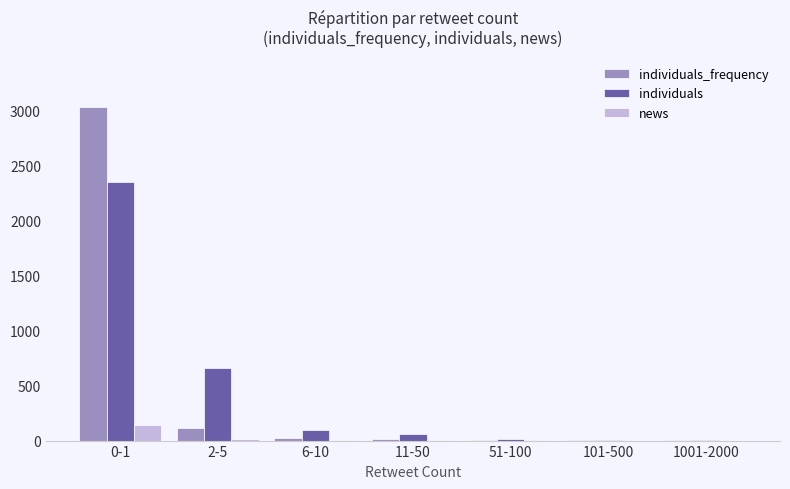

The individuals series shows 12 at 51-100. True or false?

True